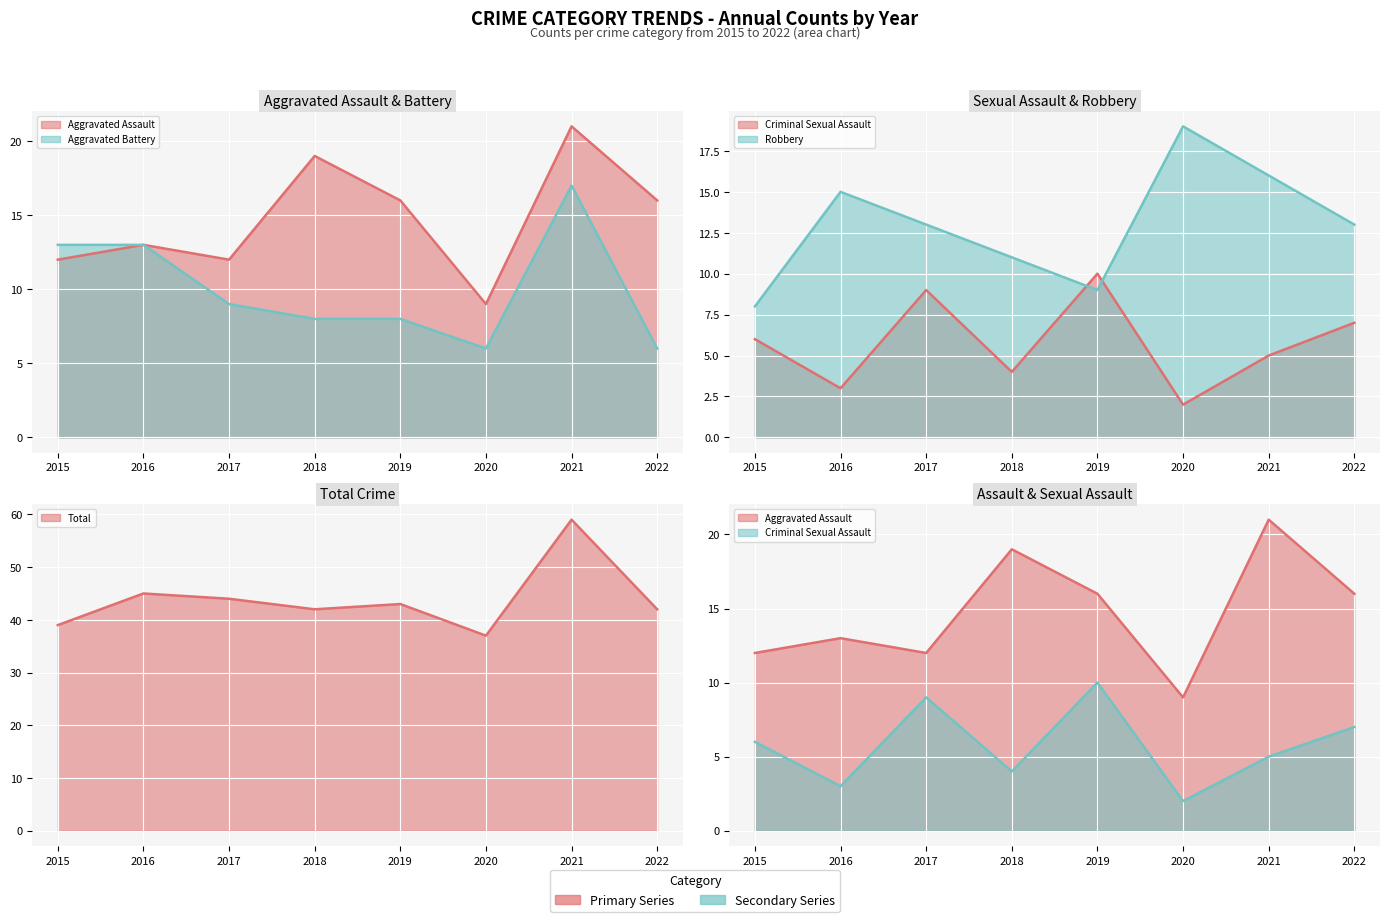

Reading right to left, extract all data points from this chart.

Aggravated Assault: 2022=16	2021=21	2020=9	2019=16	2018=19	2017=12	2016=13	2015=12
Aggravated Battery: 2022=6	2021=17	2020=6	2019=8	2018=8	2017=9	2016=13	2015=13
Criminal Sexual Assault: 2022=7	2021=5	2020=2	2019=10	2018=4	2017=9	2016=3	2015=6
Robbery: 2022=13	2021=16	2020=19	2019=9	2018=11	2017=13	2016=15	2015=8
Total: 2022=42	2021=59	2020=37	2019=43	2018=42	2017=44	2016=45	2015=39